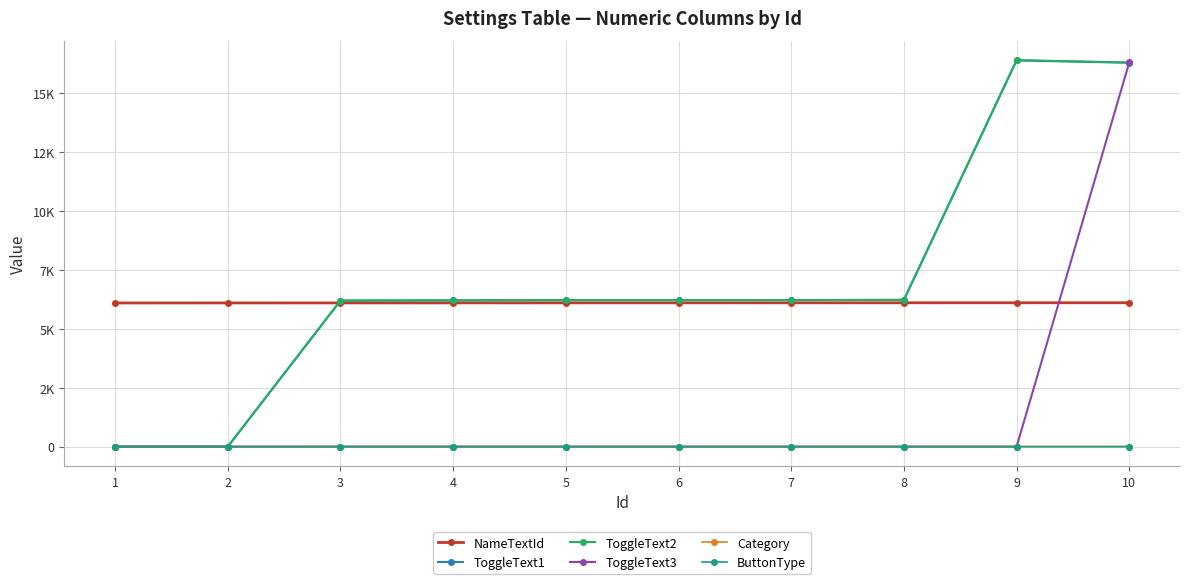

Is this an area chart (filled region under the line)?

No